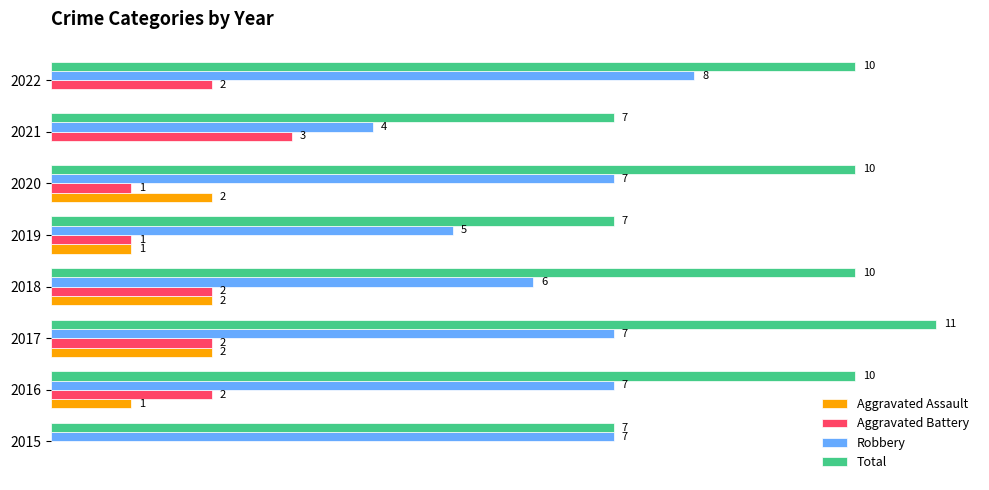

Is the value of Total at 2020 greater than the value of Robbery at 2019?

Yes